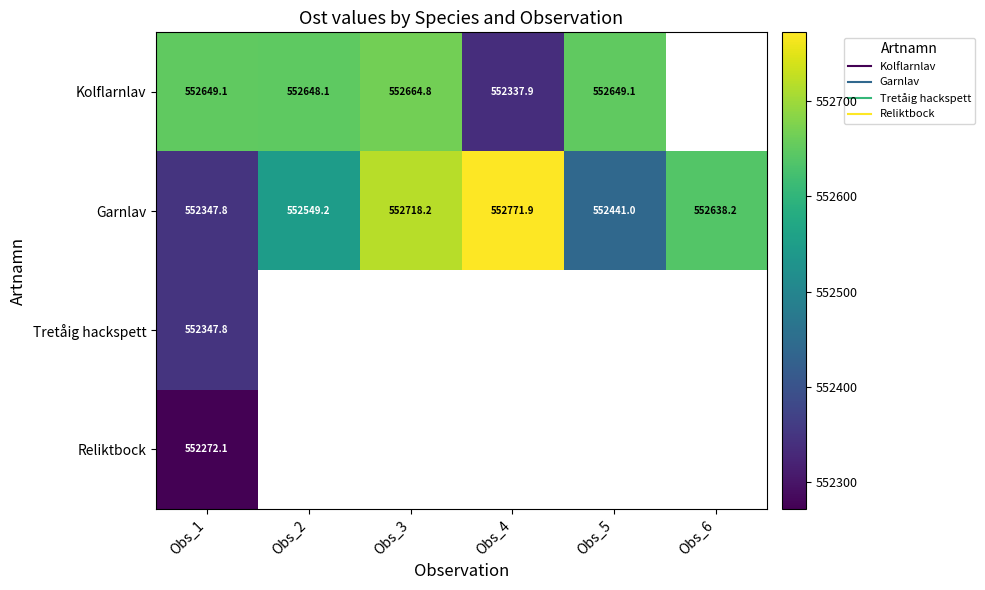

Read the Garnlav value at Obs_4.

552771.9